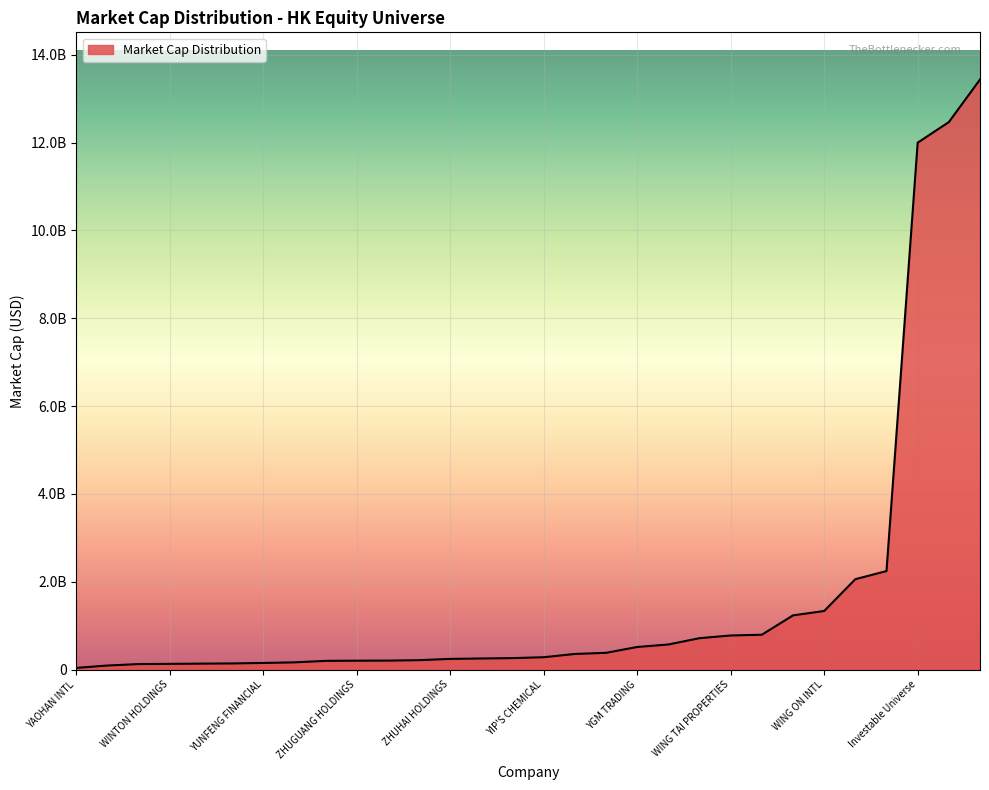

Does the chart display data point markers on the line(s)?

No